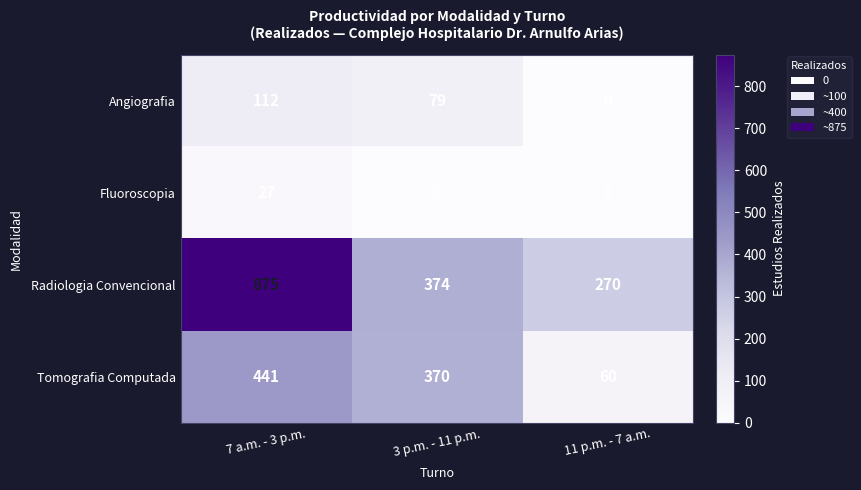

What is the difference between the highest and lowest values at 11 p.m. - 7 a.m.?

270